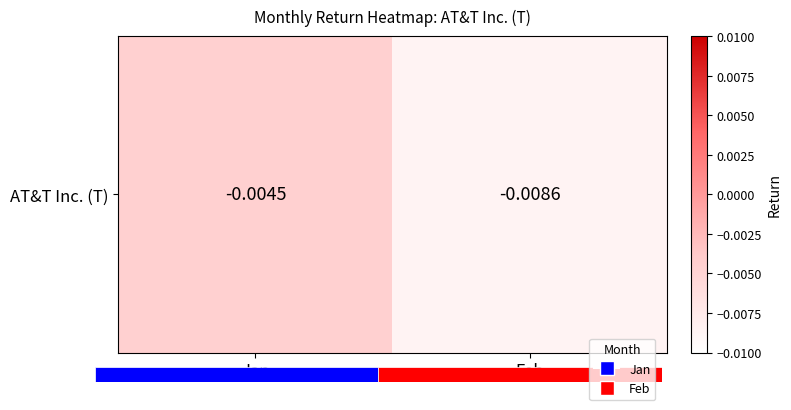

True or false: the data shows -0.0 at Jan.

False